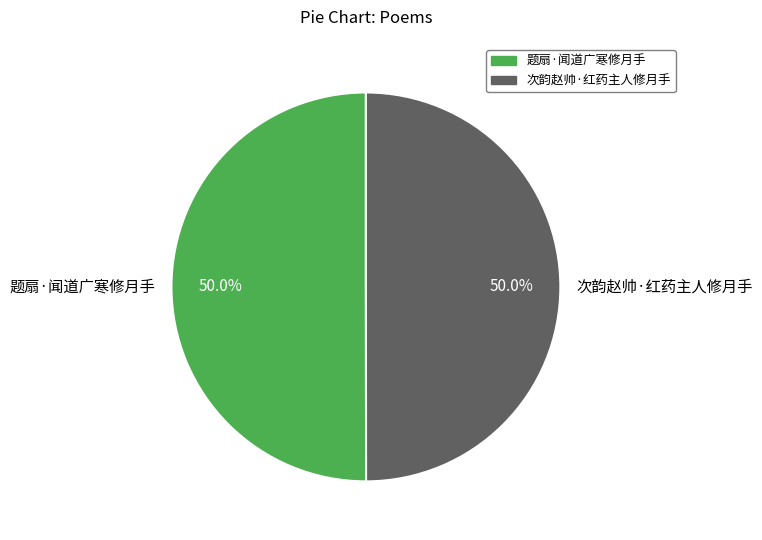

What is the ratio of the value at 次韵赵帅·红药主人修月手 to the value at 题扇·闻道广寒修月手?

1.0